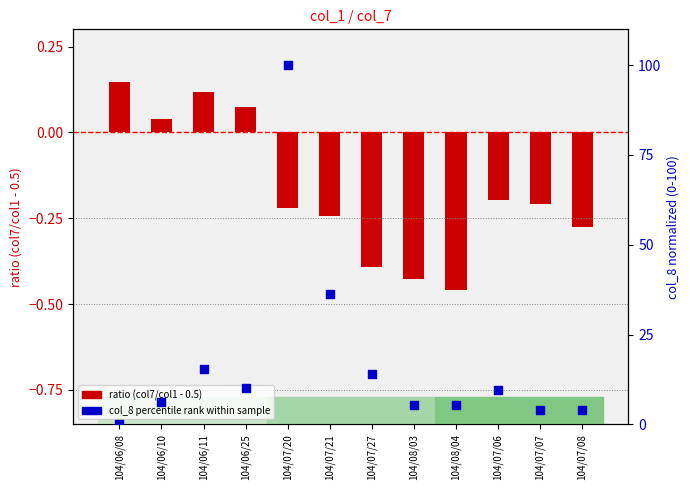

What is the total value across all series at 104/07/06?

9.5